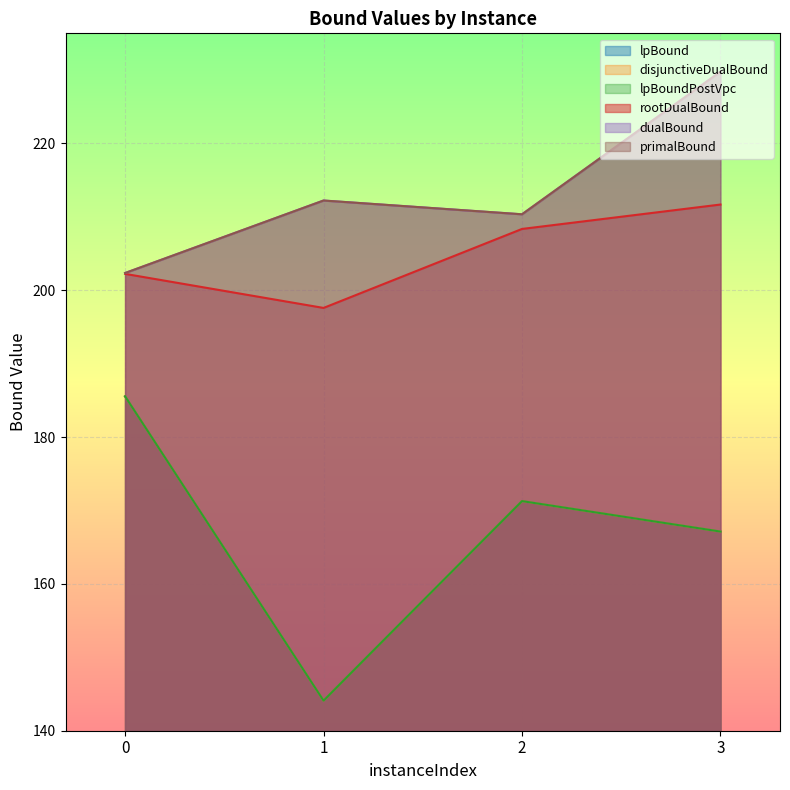

What is the sum of all primalBound values?

854.7